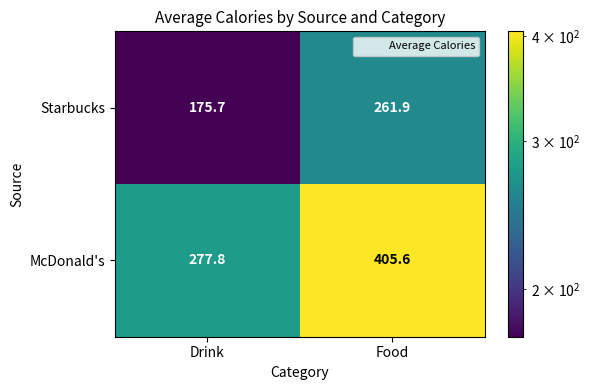

Reading left to right, transcribe all the data shown in this chart.

Starbucks: Drink=175.7	Food=261.9
McDonald's: Drink=277.8	Food=405.6